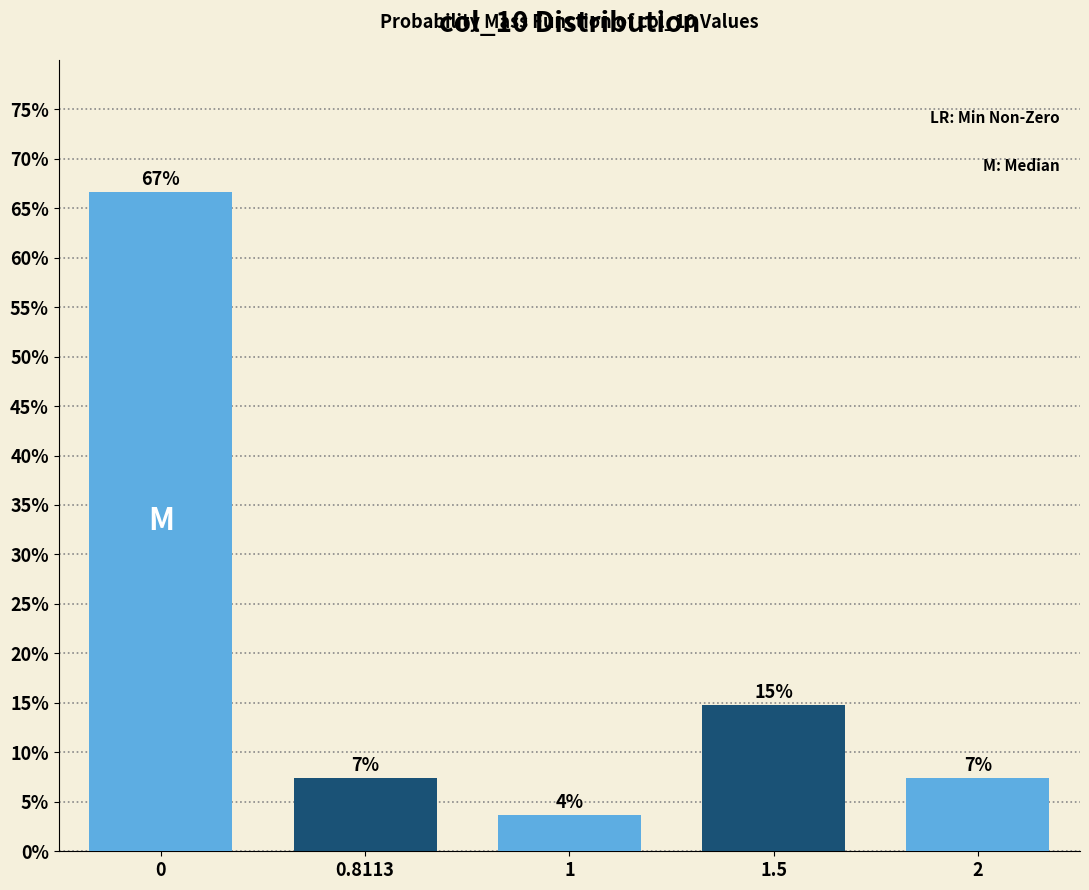

How many bars are there in total?

5